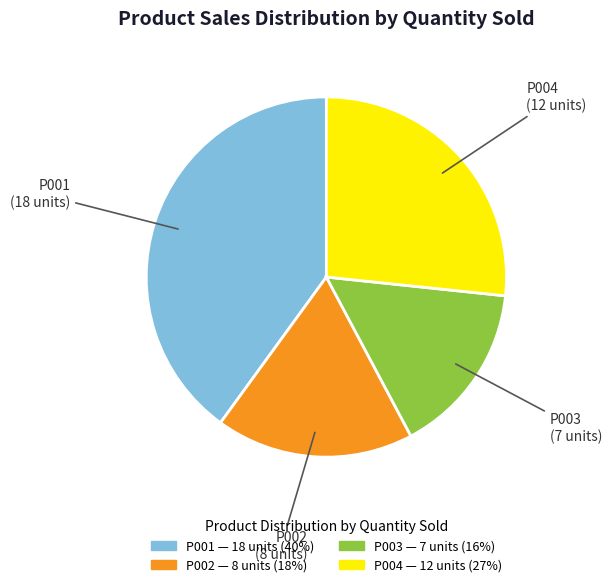

What is the ratio of the value at P004 to the value at P001?

0.7